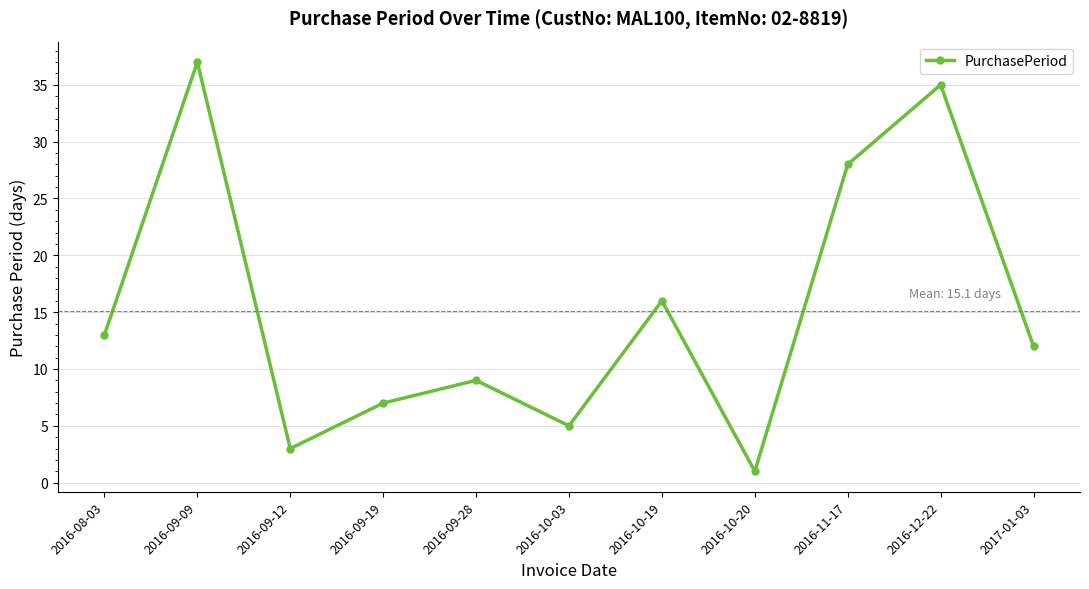

What is the difference between the maximum and minimum values?

36